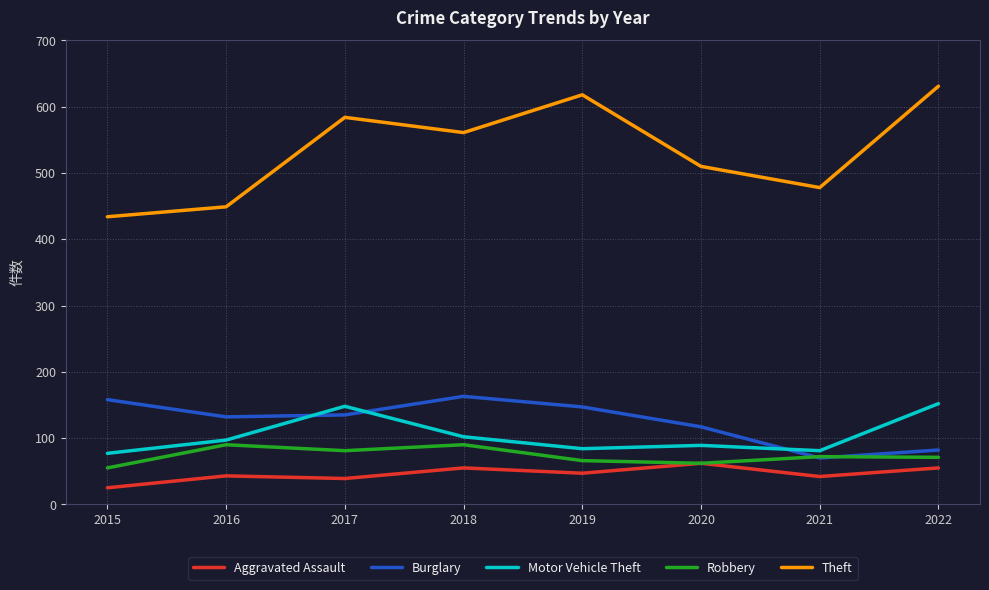

What is the total value across all series at 2017?

987